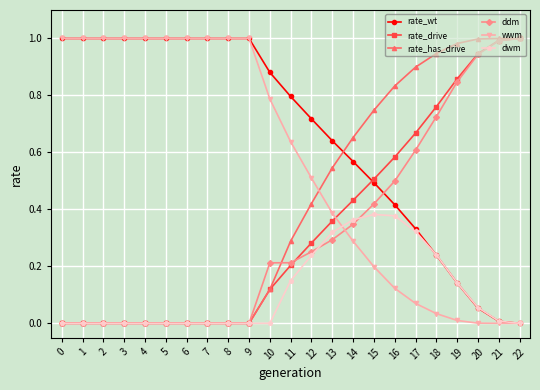

Which series has the largest total across all categories?

rate_wt